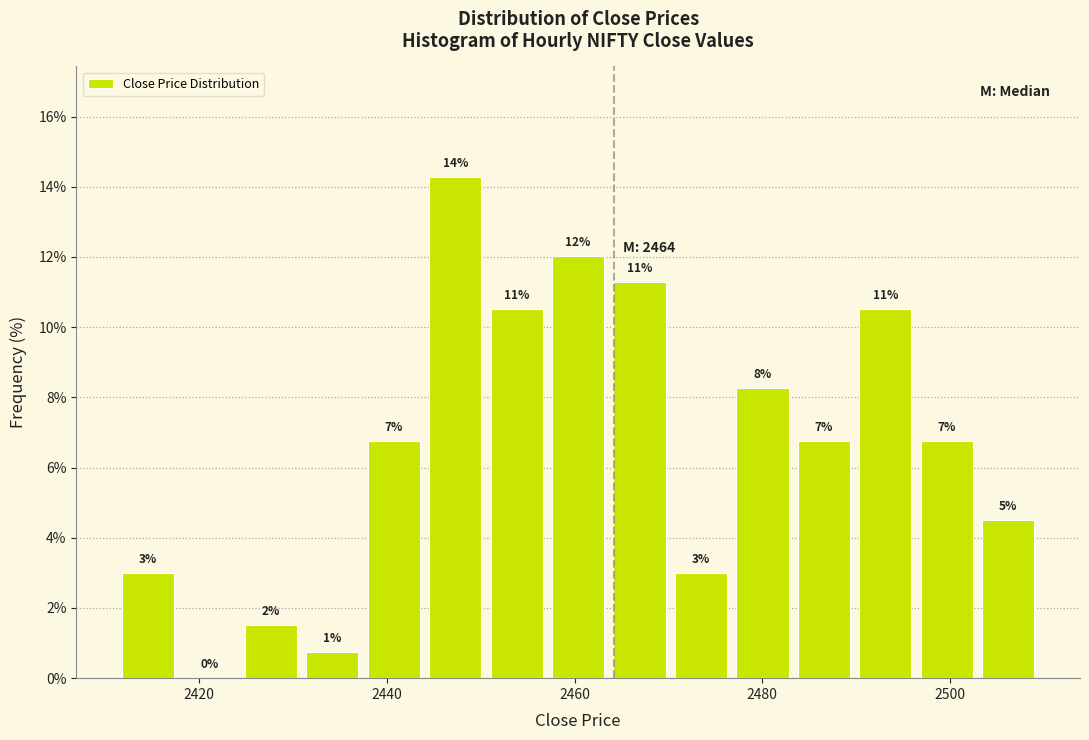

Around what value on the x-axis is the tallest bar? Give the approximate position of its centre, as read against the axis.

2448